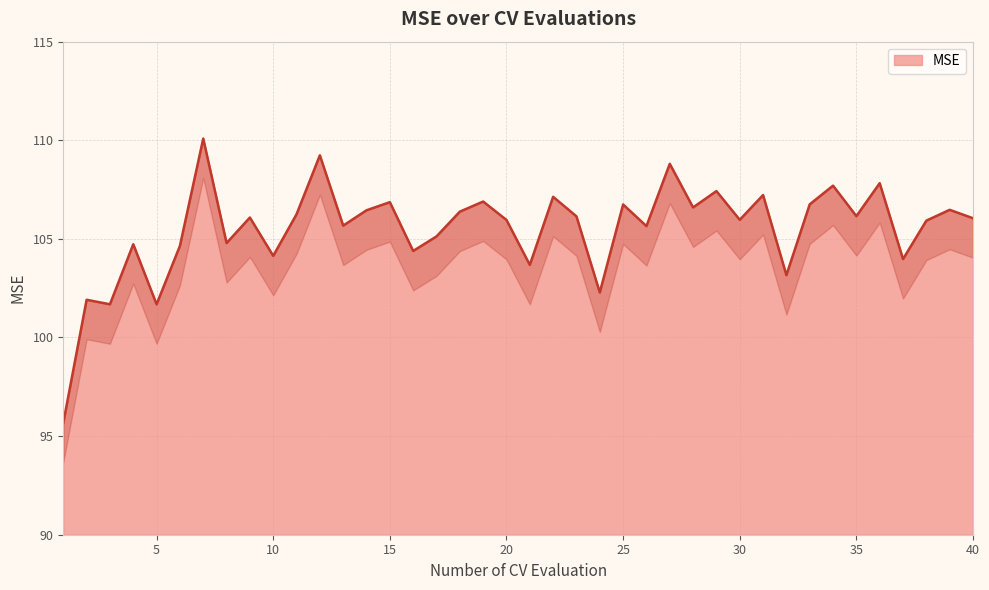

The value at 19 is 168.4. True or false?

False